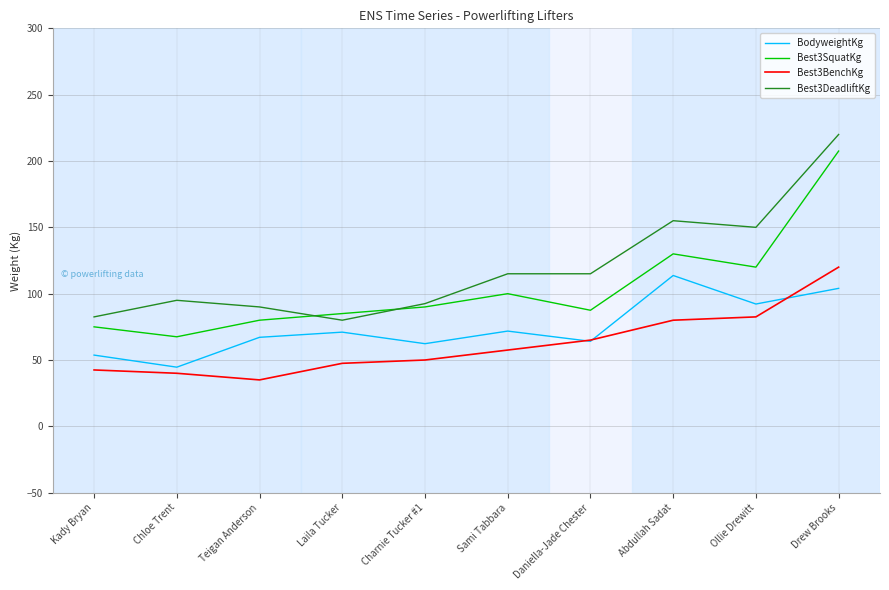

At which label does Best3BenchKg reach its minimum?

Teigan Anderson